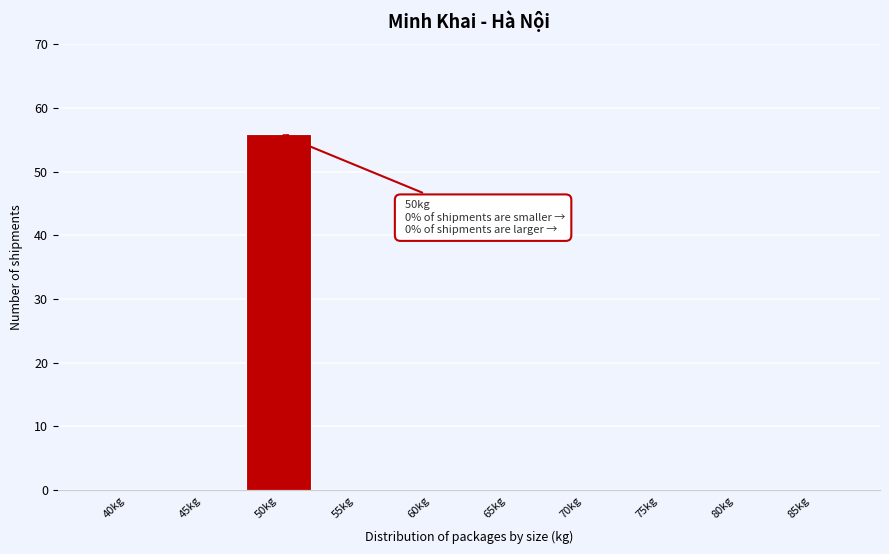

Reading left to right, list all the values displayed in this chart.

40kg=0	45kg=0	50kg=56	55kg=0	60kg=0	65kg=0	70kg=0	75kg=0	80kg=0	85kg=0